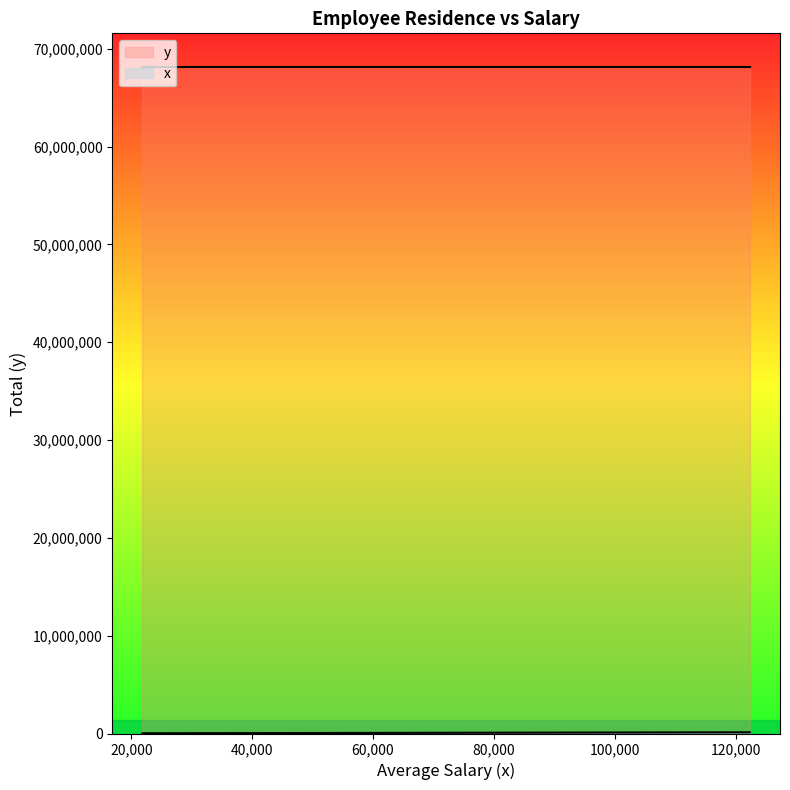

Where does the x series first go above 75000?

AE